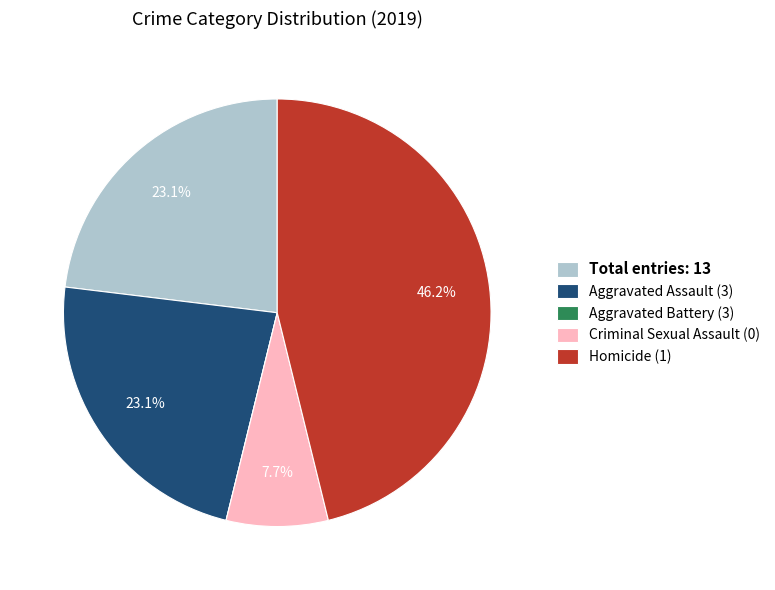

Is there any slice that represents more than half of the pie?

No